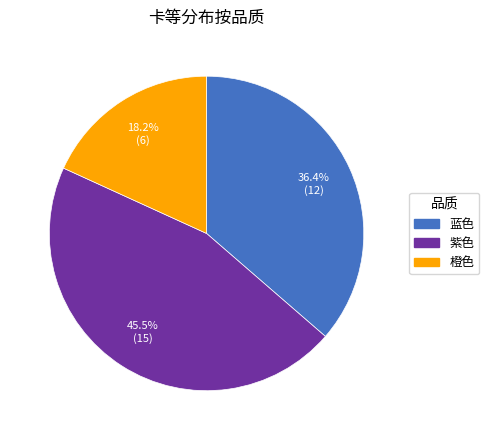

Does 紫色 account for over 50% of the chart?

No